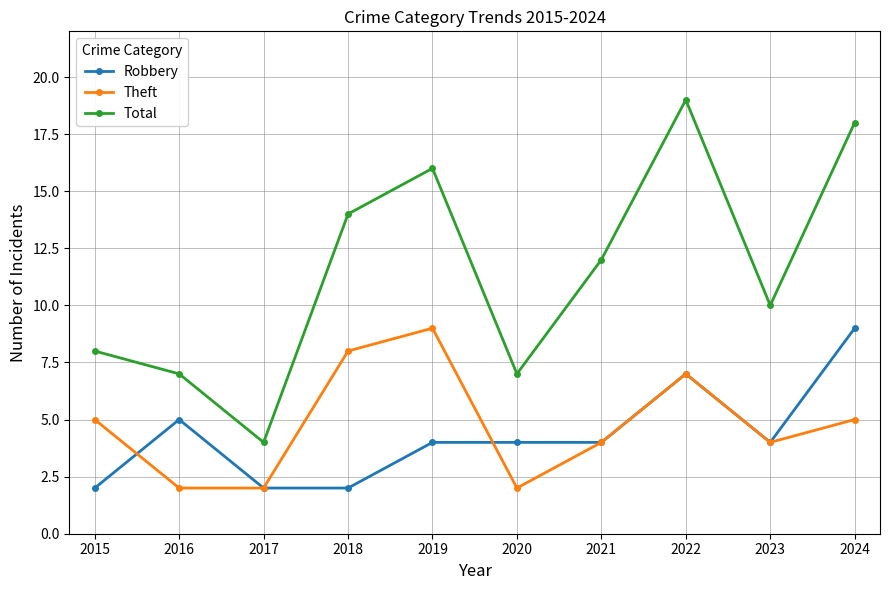

The value of Theft at 2024 is 2. True or false?

False